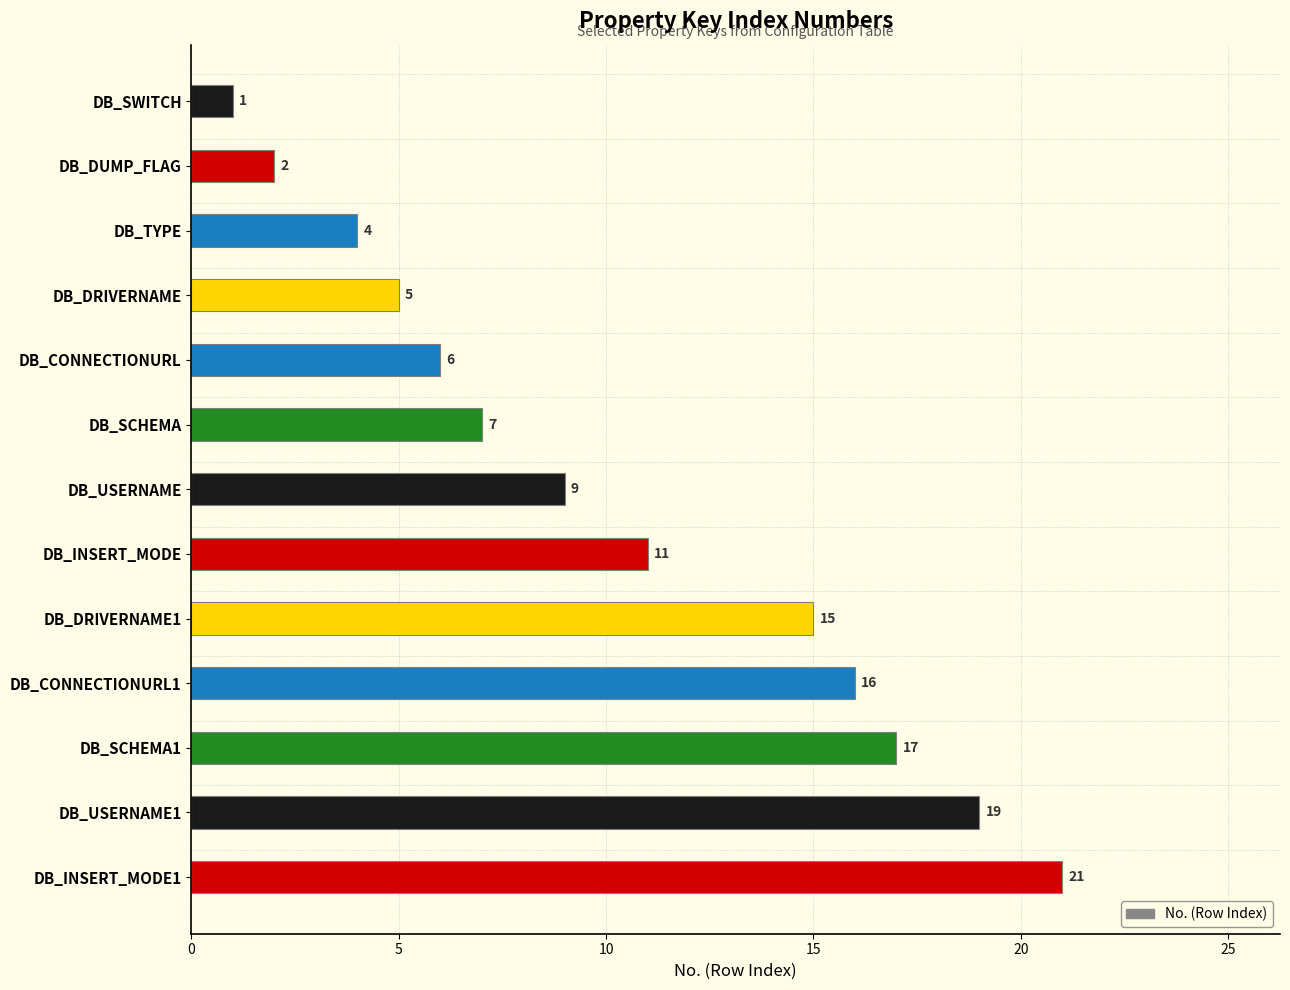

What is the greatest value displayed?

21